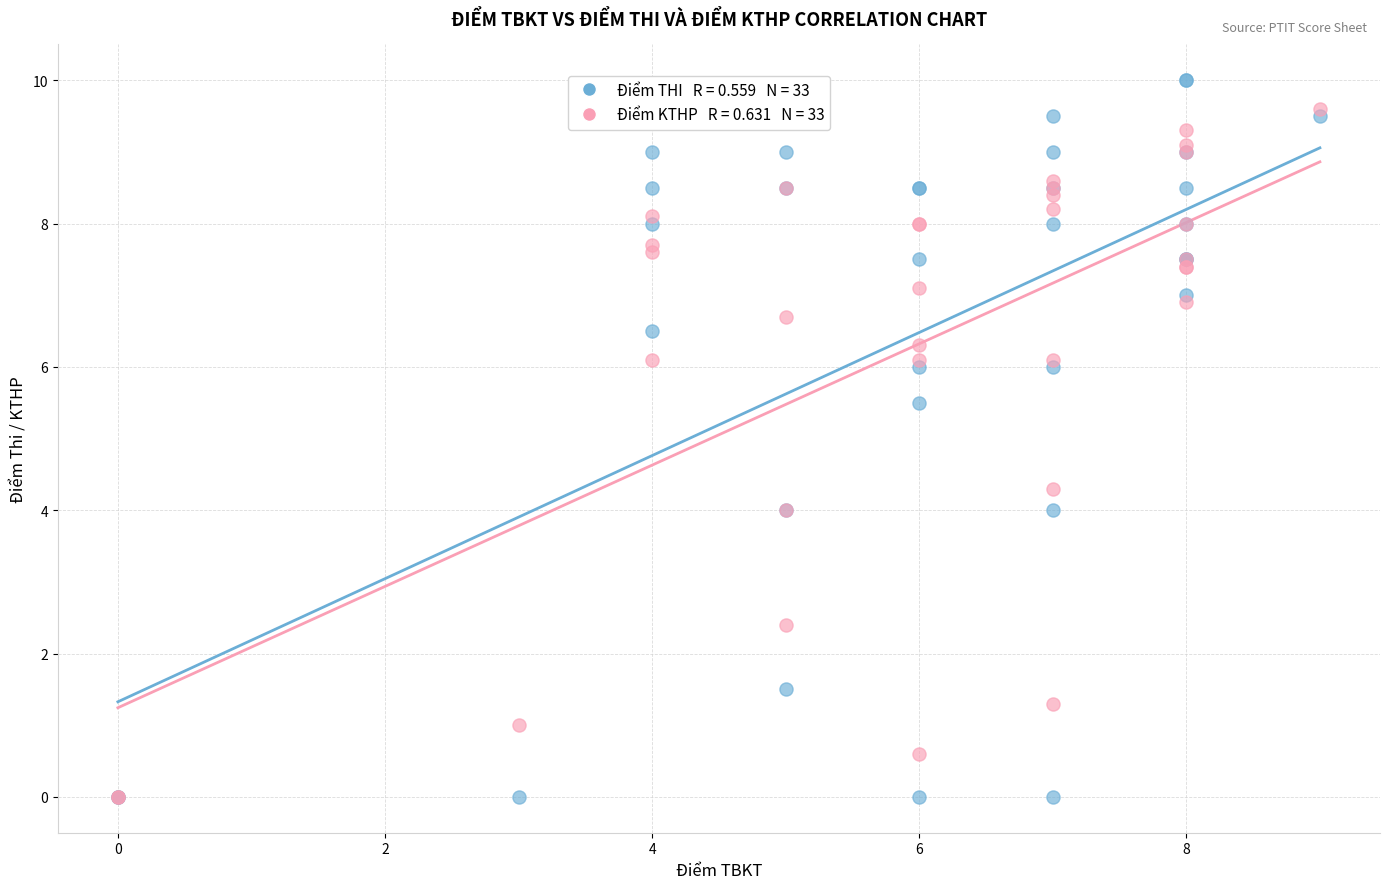

Across all series, what Y value is closest to 5?

5.5